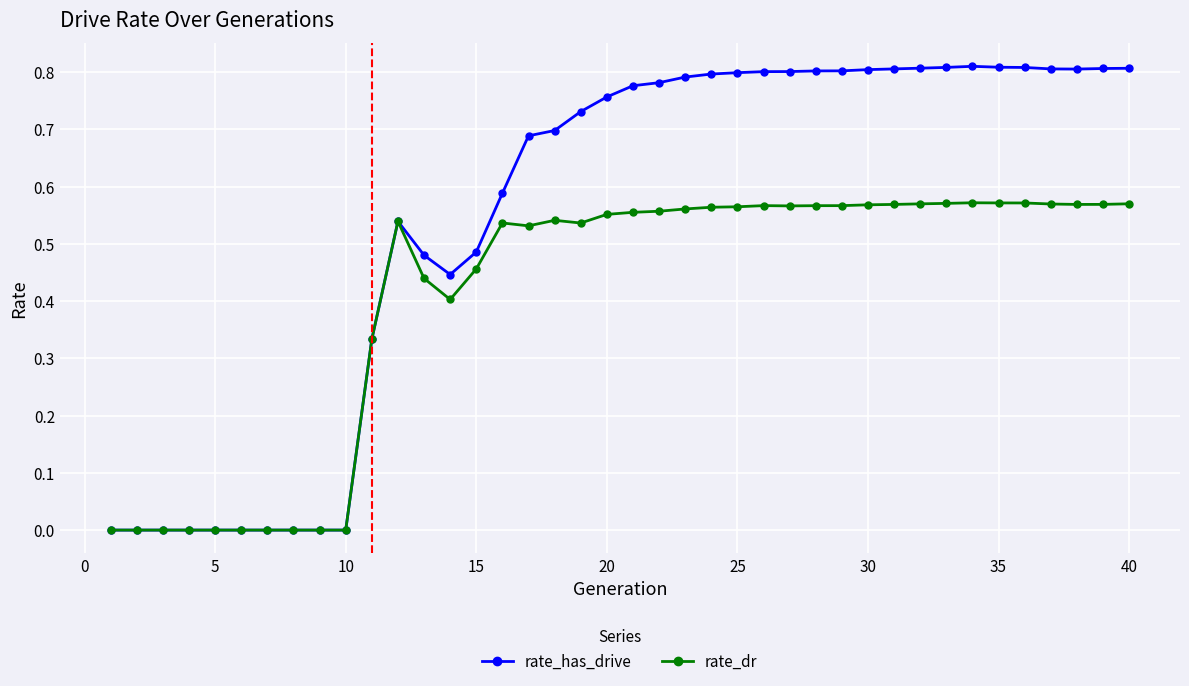

Which series has the largest range (max minus min)?

rate_has_drive